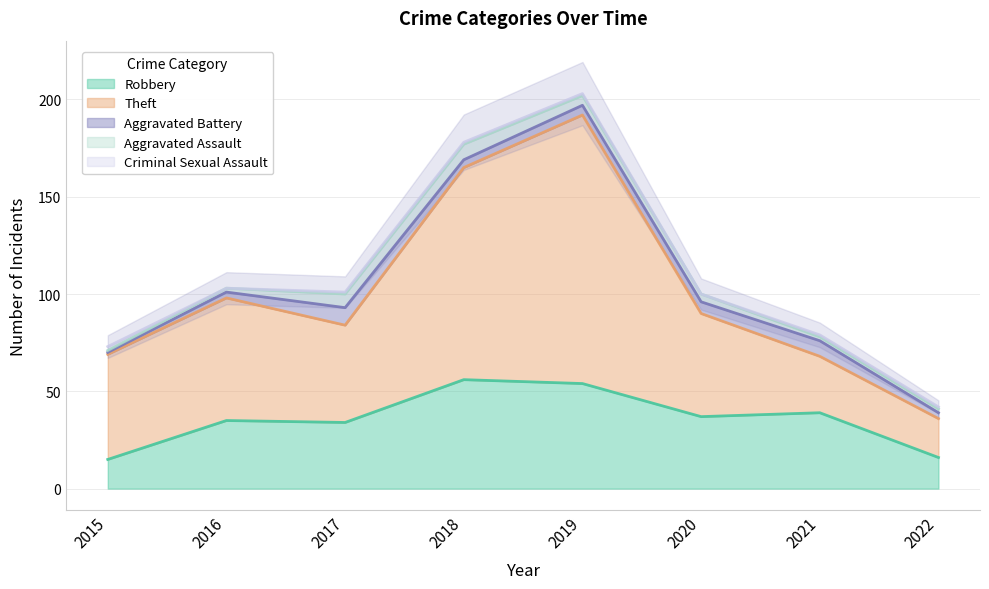

What is the difference between the maximum and minimum values in the Aggravated Assault series?

7